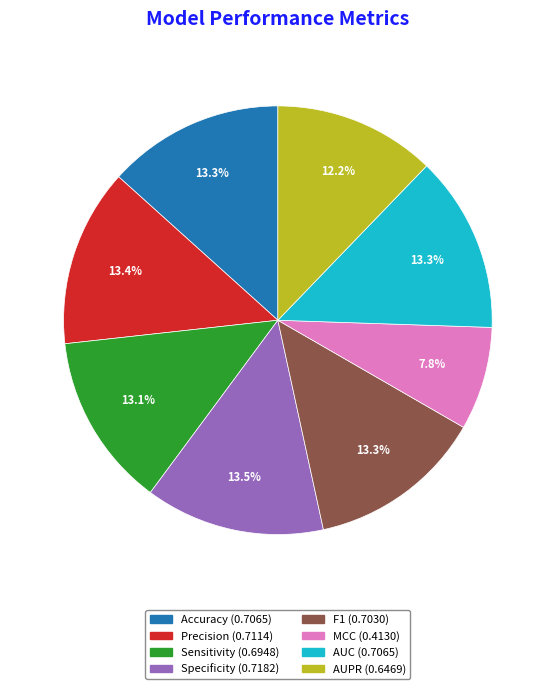

What is the smallest slice in the pie chart?

MCC